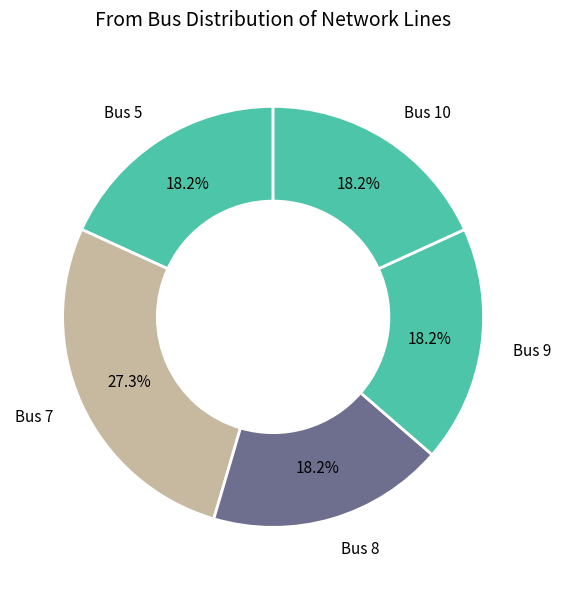

What is the largest slice in the pie chart?

Bus 7